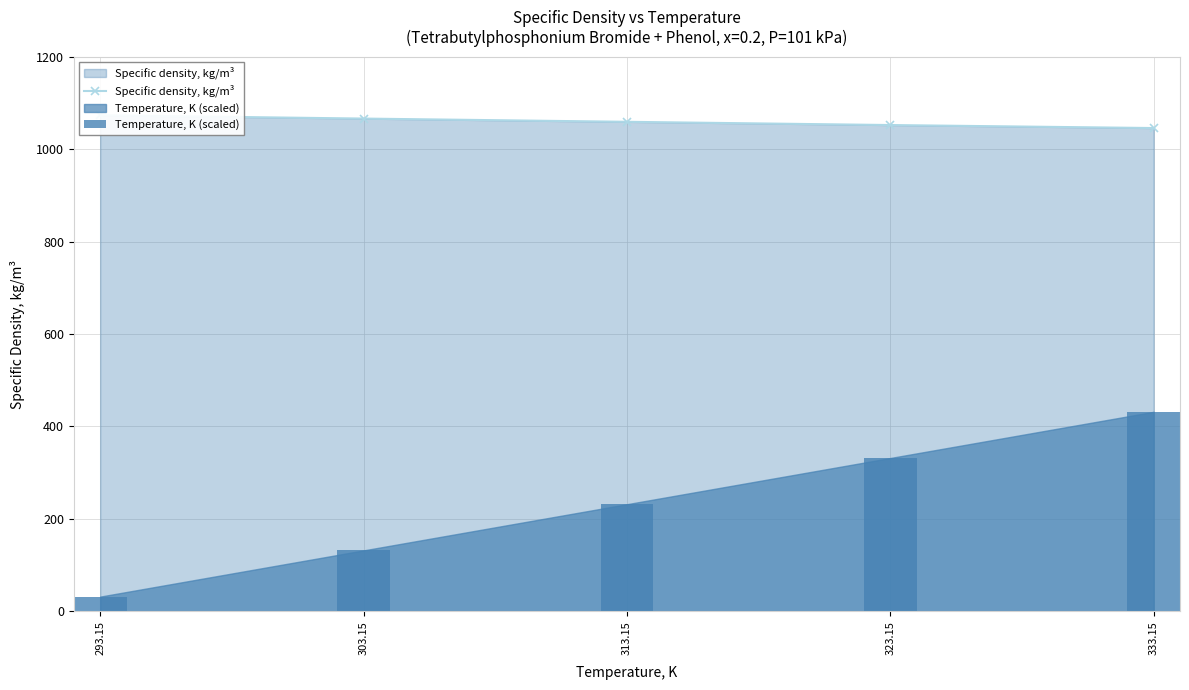

Which series has the largest total across all categories?

Specific density, kg/m³